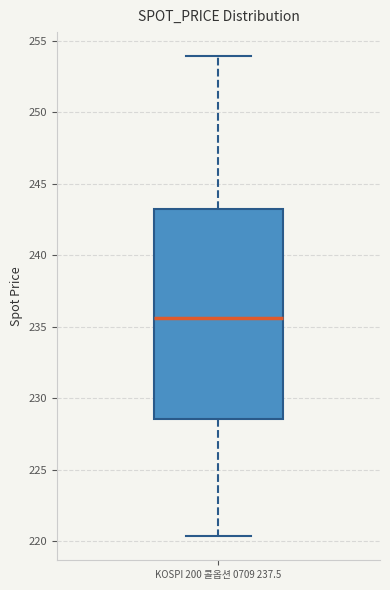

Transcribe this box plot: give where the median line is, the range the box spans, and where the two whiskers end, as read against the y-axis. The values are not printed on the chart, so give them approximately, as read against the axis.

median 235.5, box 228.5 to 243.0, whiskers 220.5 to 254.0